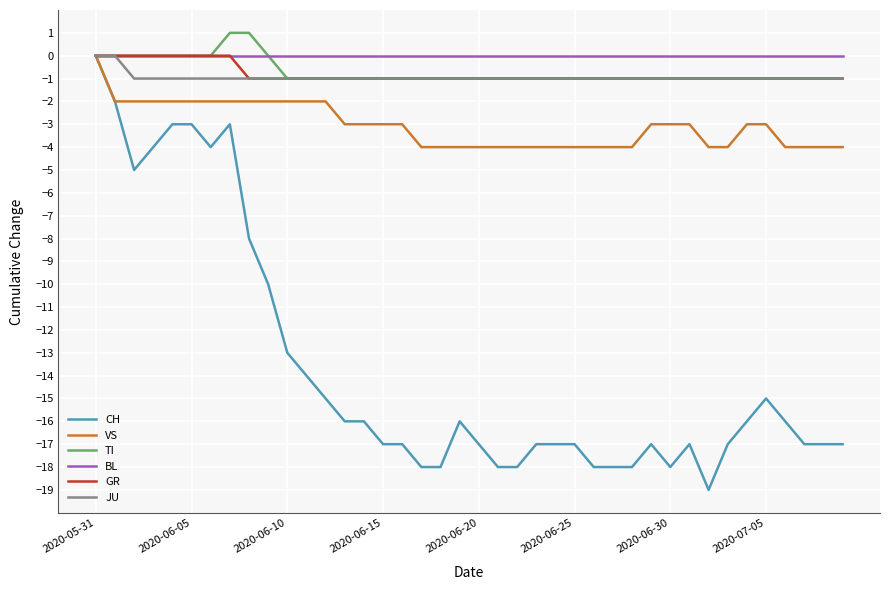

Which series has the widest spread of values?

CH